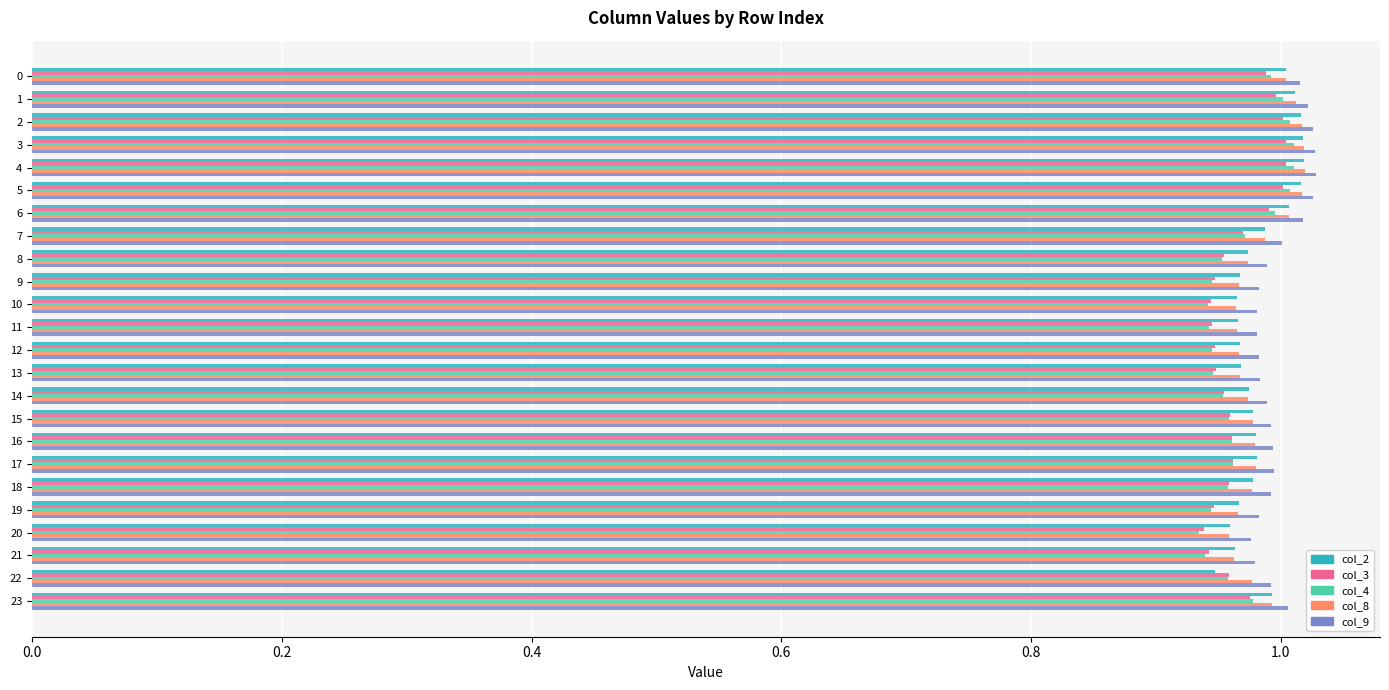

Is the value of col_4 at 4 greater than the value of col_8 at 18?

Yes